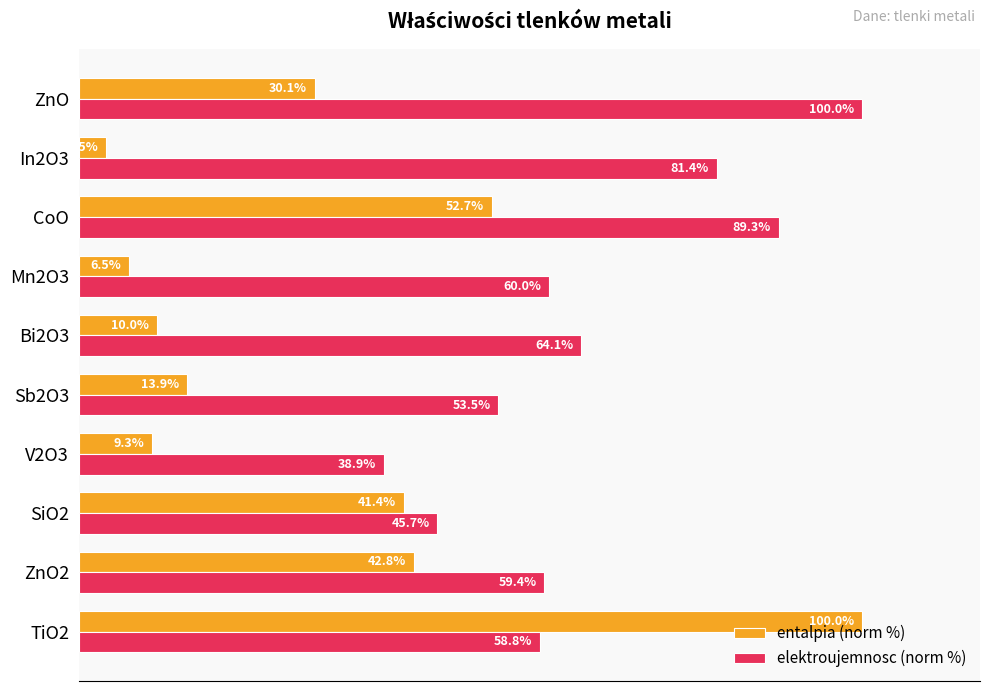

Which series has the largest range (max minus min)?

entalpia (norm %)